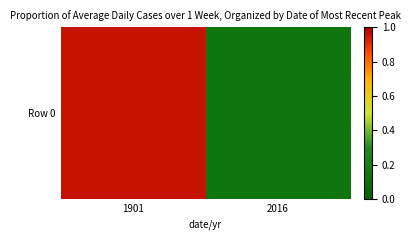

What is the greatest value displayed?

28.8